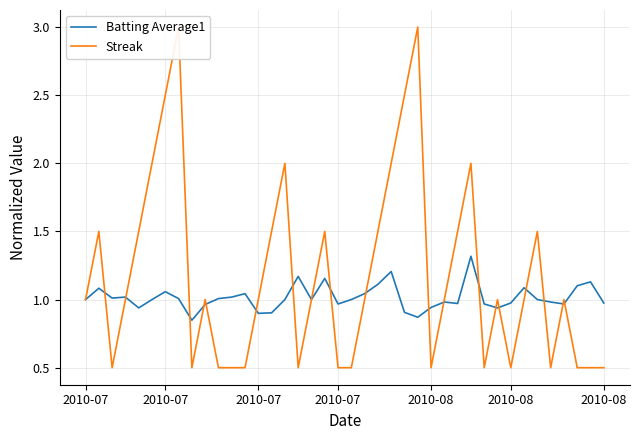

What is the difference between the maximum and minimum values in the Streak series?

2.5